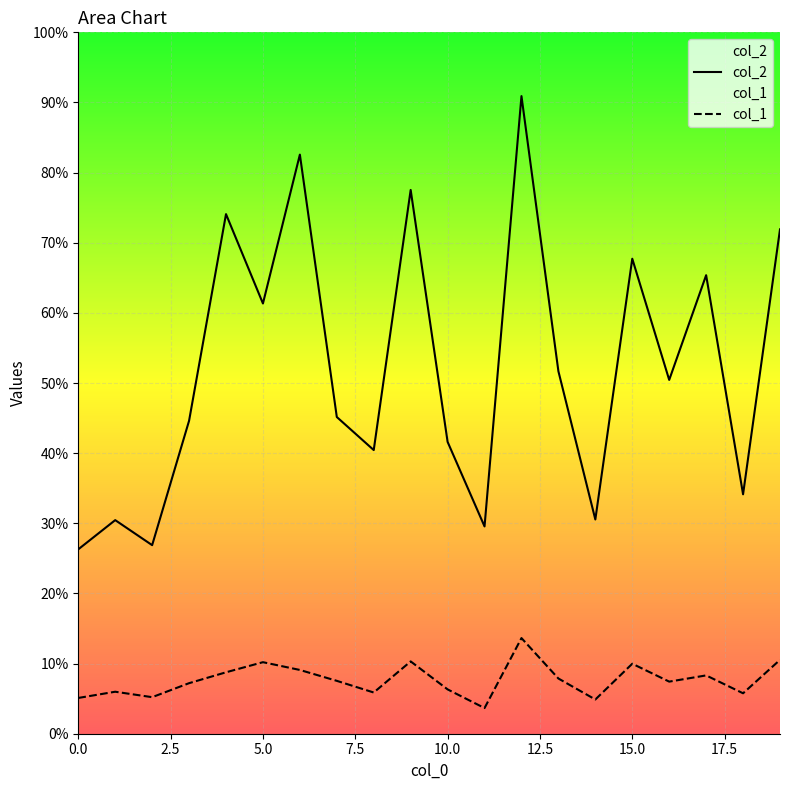

What is the difference between the highest and lowest values at 8?

4533.4